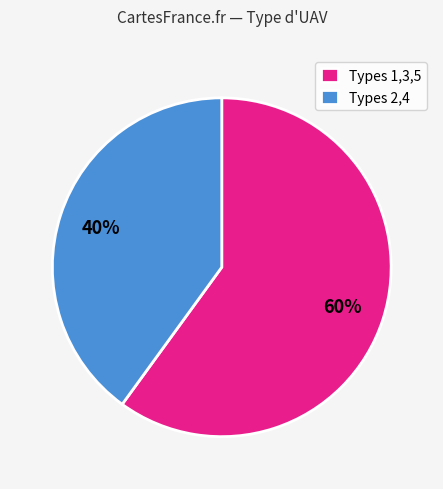

Is the sum of Types 2,4 and Types 1,3,5 greater than half?

Yes